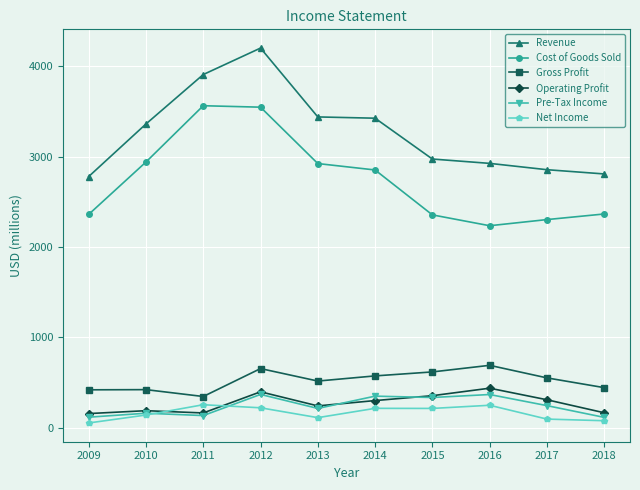

At which category does Revenue reach its first local peak?

2012